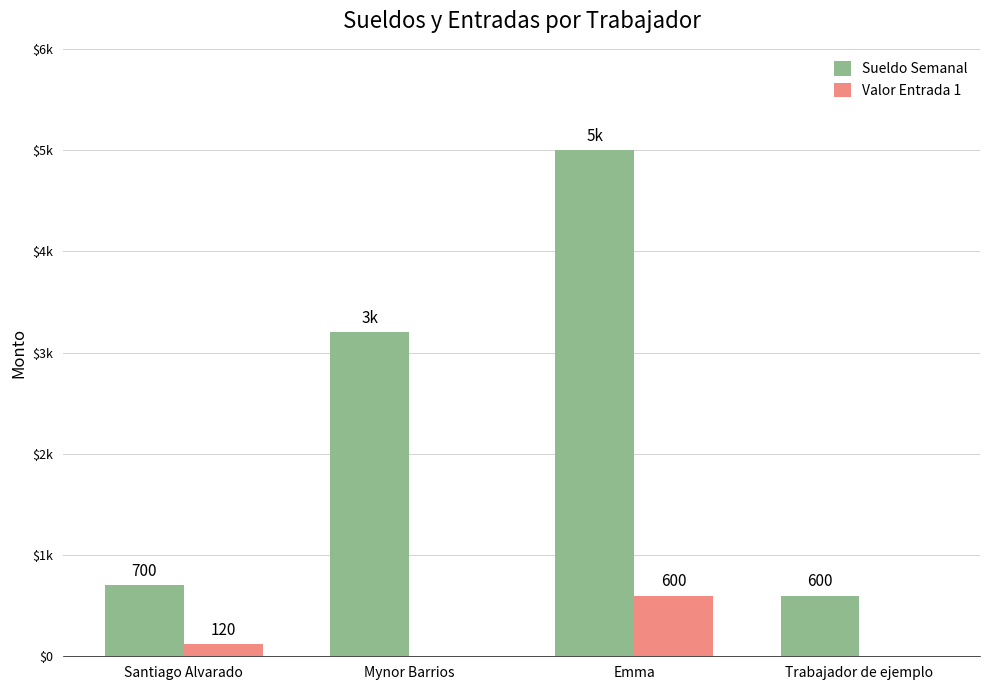

How many categories are shown in the chart?

4